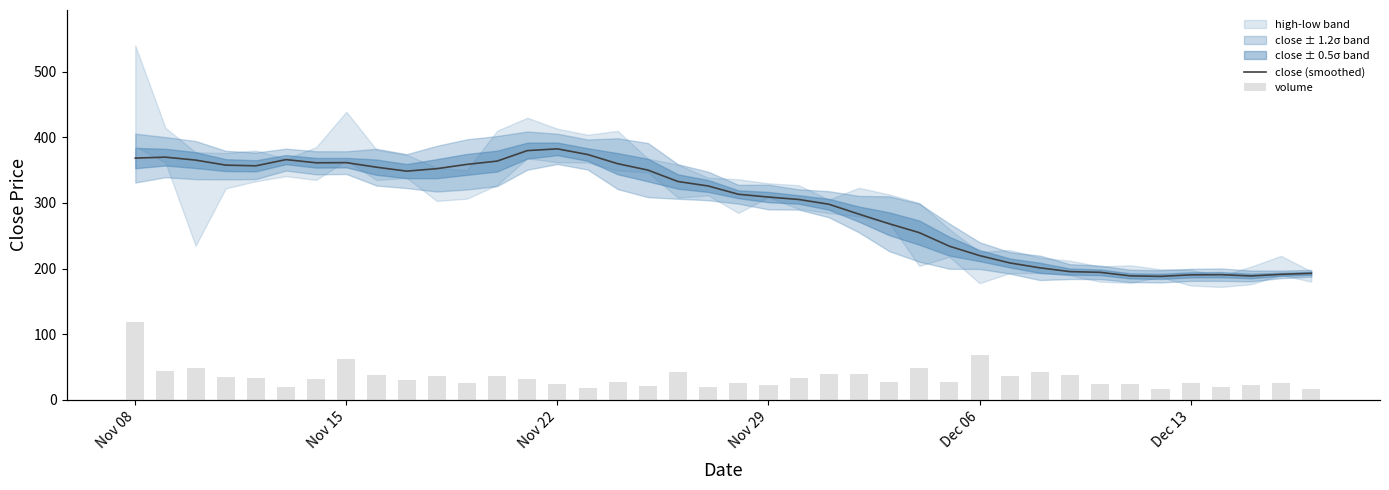

What is the approximate value of close (smoothed) at Nov 22?

382.4